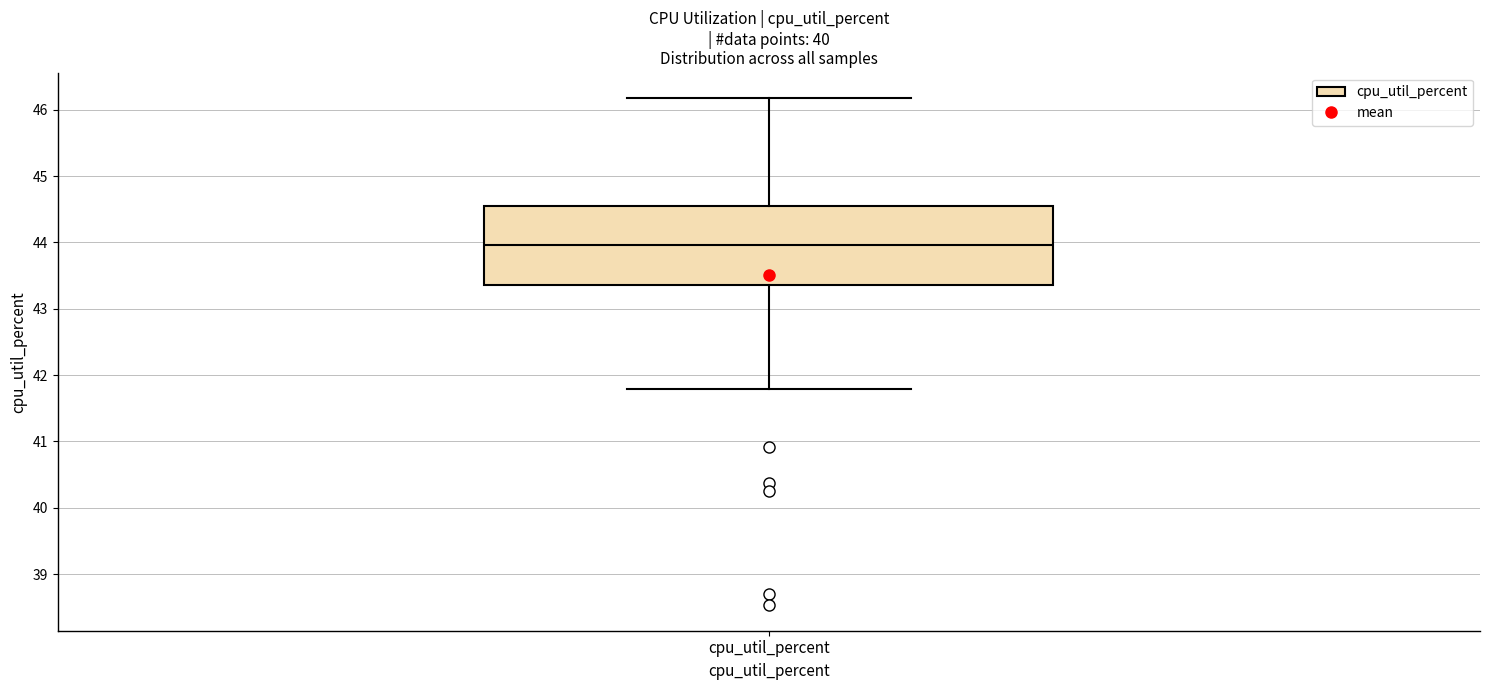

Transcribe this box plot: give where the median line is, the range the box spans, and where the two whiskers end, as read against the y-axis. The values are not printed on the chart, so give them approximately, as read against the axis.

median 44.0, box 43.4 to 44.6, whiskers 41.8 to 46.2